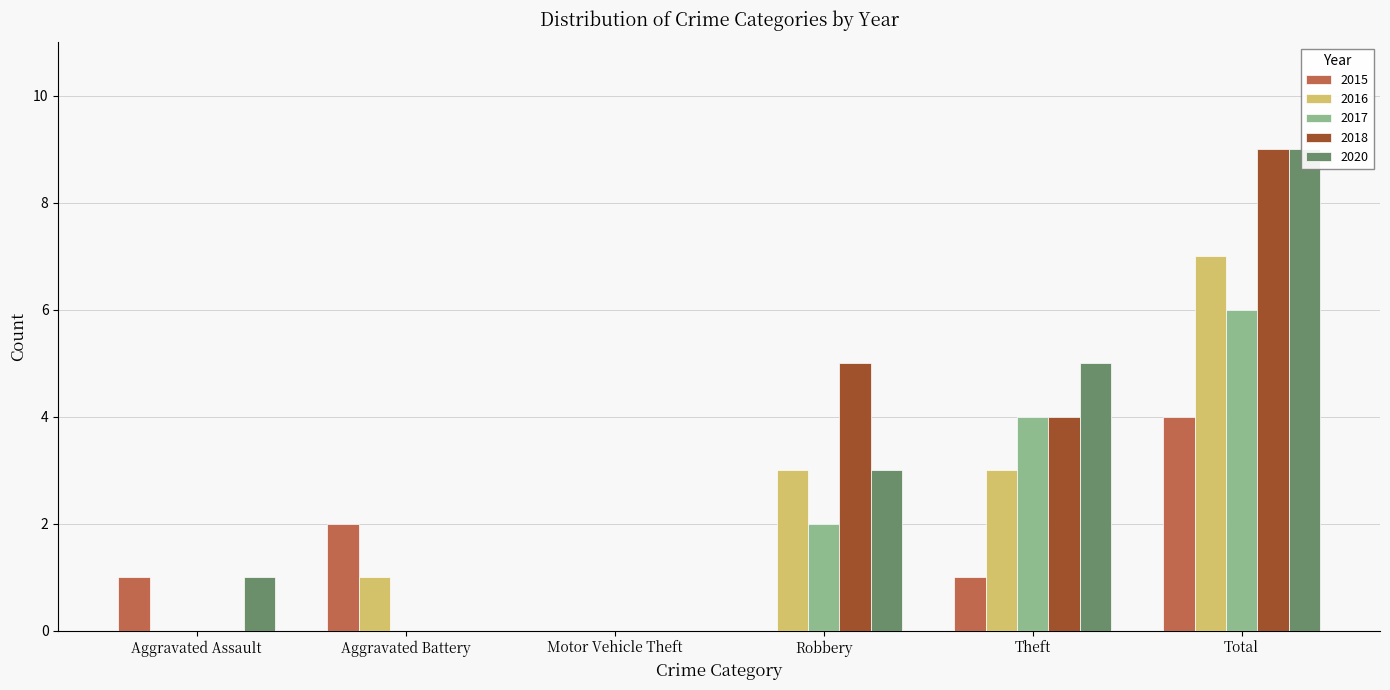

What are all the series names shown in the legend?

2015, 2016, 2017, 2018, 2020